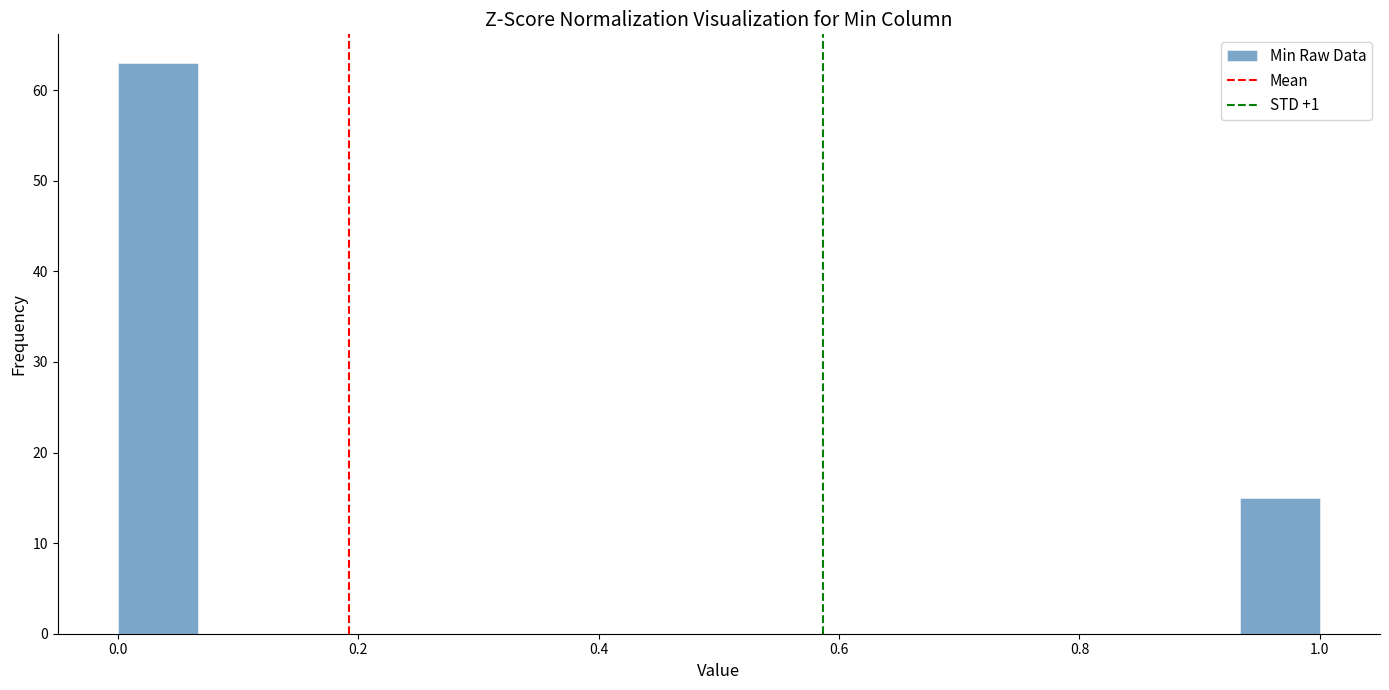

Read against the x-axis, roughly where is the centre of the tallest bar?

0.04